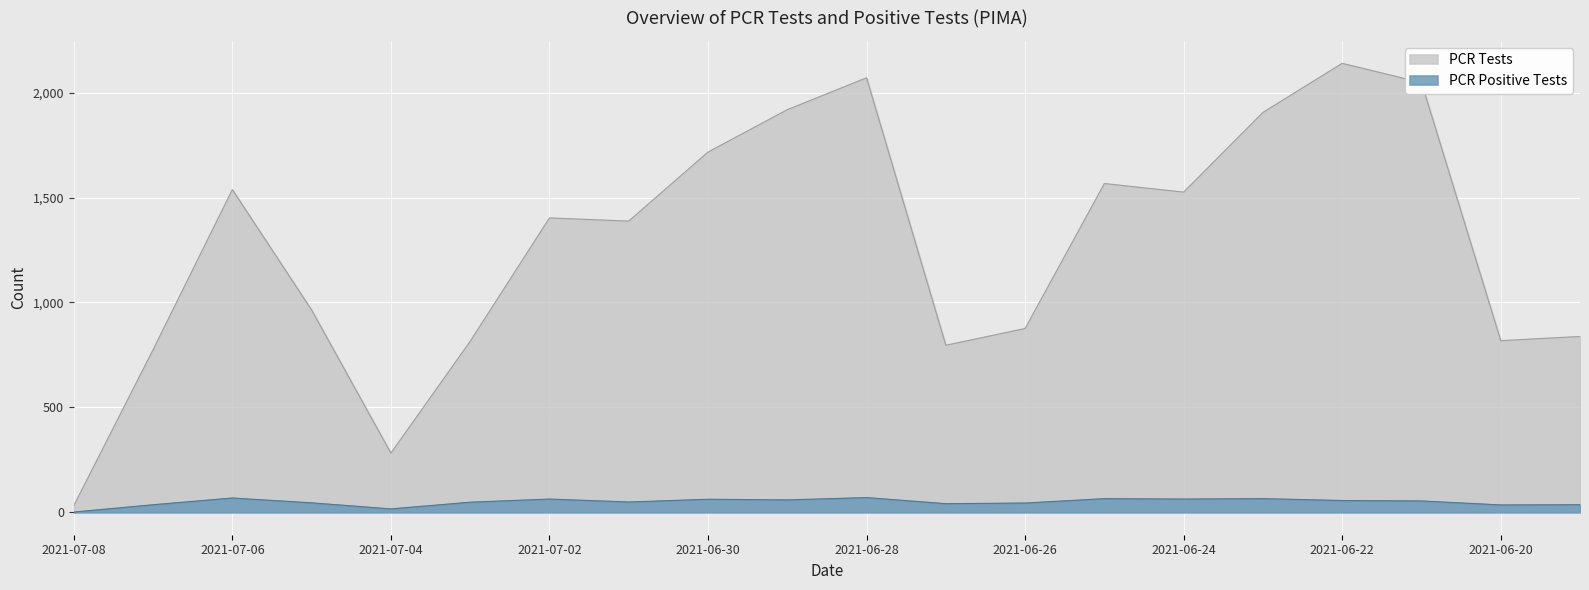

Reading right to left, list all the values displayed in this chart.

PCR Tests: 2021-06-19=838	2021-06-20=818	2021-06-21=2048	2021-06-22=2140	2021-06-23=1906	2021-06-24=1526	2021-06-25=1567	2021-06-26=876	2021-06-27=796	2021-06-28=2071	2021-06-29=1919	2021-06-30=1717	2021-07-01=1388	2021-07-02=1403	2021-07-03=815	2021-07-04=282	2021-07-05=964	2021-07-06=1538	2021-07-07=775	2021-07-08=32
PCR Positive Tests: 2021-06-19=36	2021-06-20=35	2021-06-21=54	2021-06-22=56	2021-06-23=65	2021-06-24=63	2021-06-25=65	2021-06-26=44	2021-06-27=41	2021-06-28=70	2021-06-29=59	2021-06-30=62	2021-07-01=49	2021-07-02=63	2021-07-03=48	2021-07-04=16	2021-07-05=45	2021-07-06=68	2021-07-07=36	2021-07-08=1